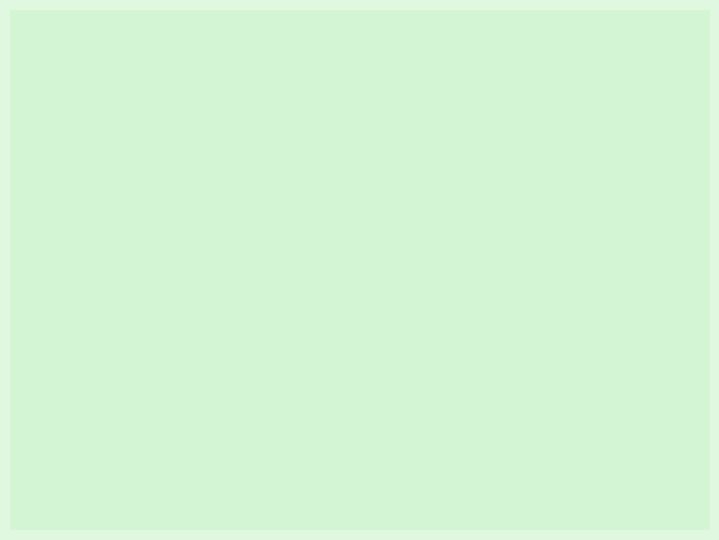

Is there any slice that represents more than half of the pie?

No